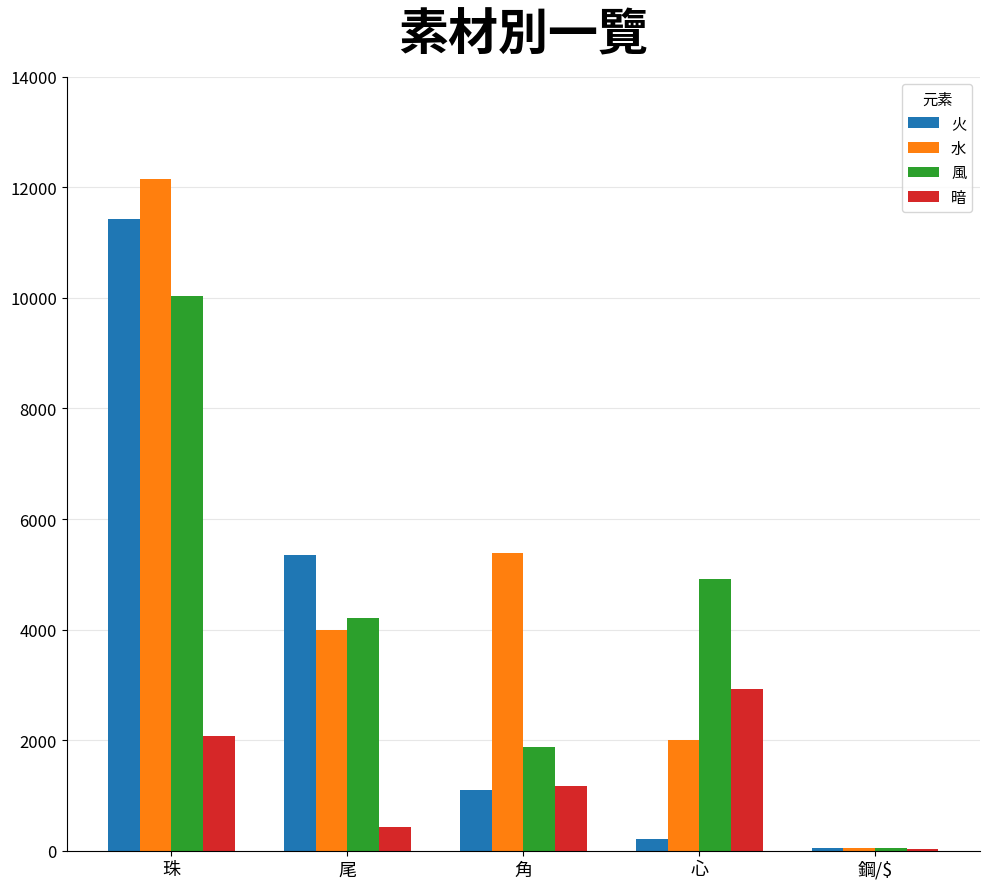

Where is 暗 nearest to the value 1486?

角